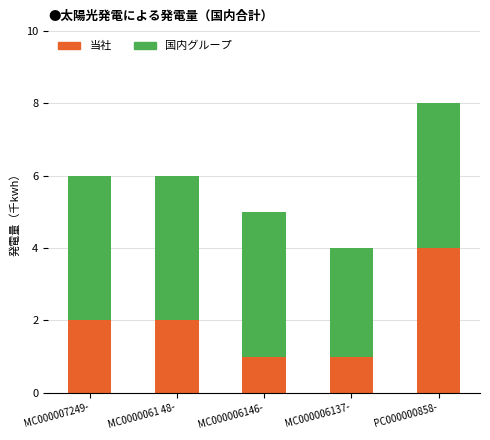

What is the total value across all series at MC000007249-?

6